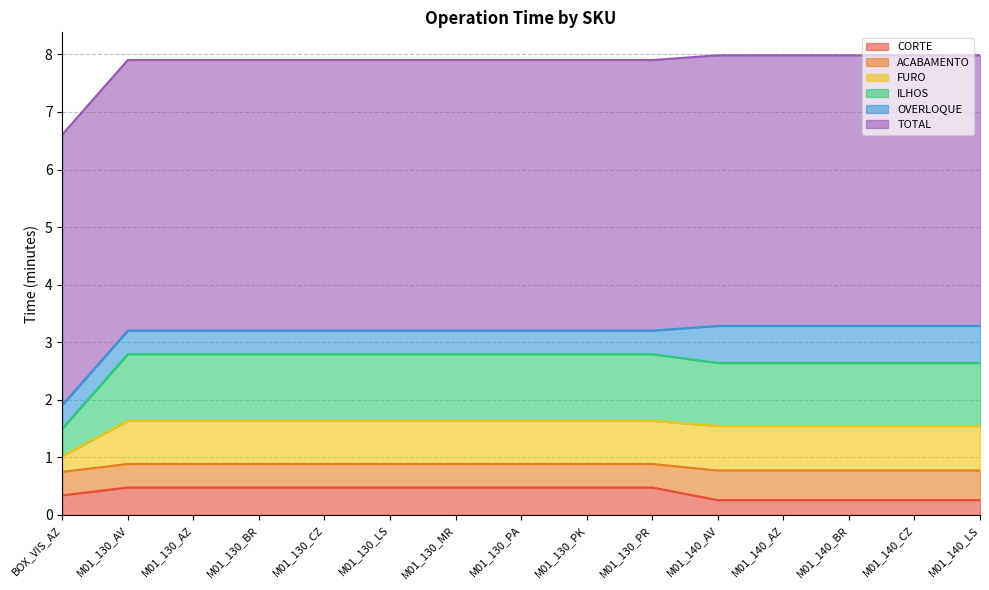

Is the value of ILHOS at M01_140_BR greater than the value of CORTE at M01_130_AZ?

Yes